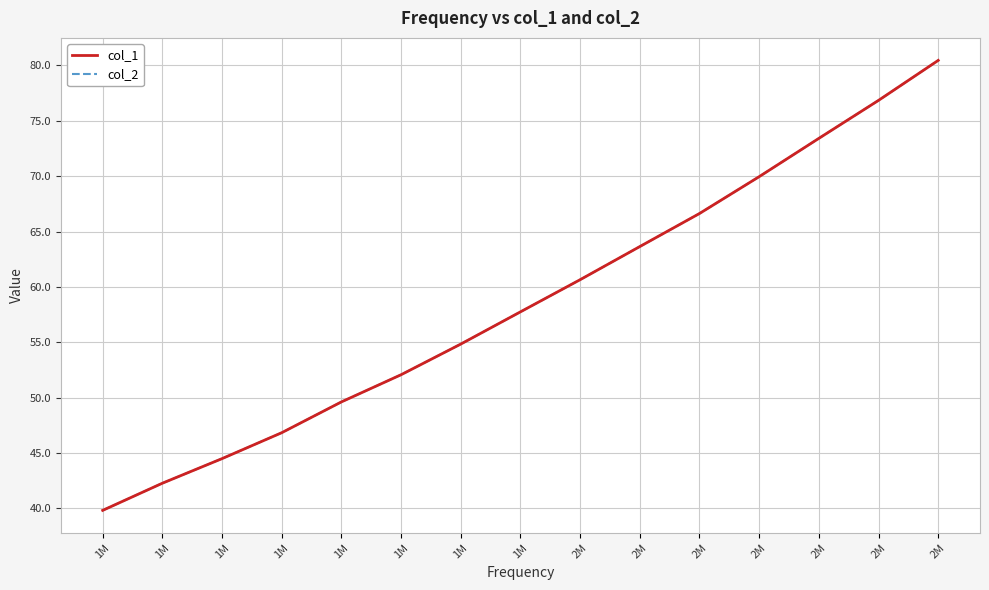

Which series changed the most between 1M and 2M?

col_1